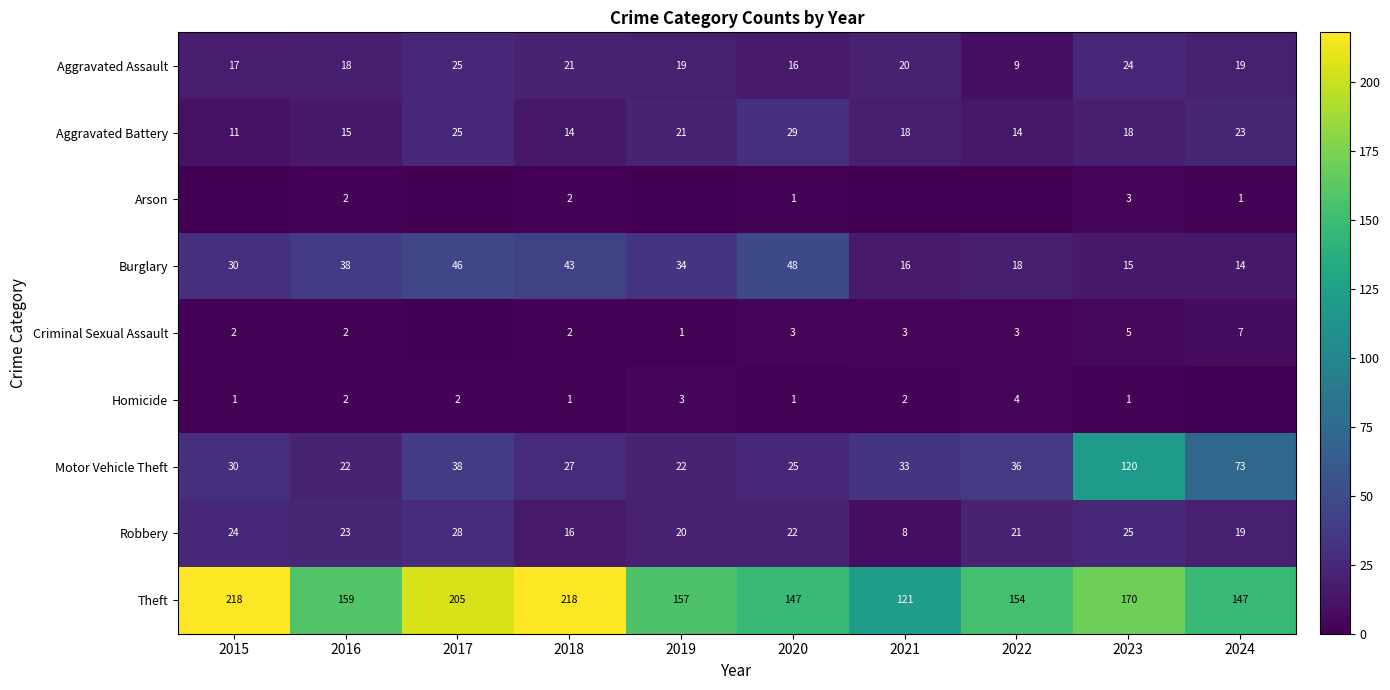

Is it true that Motor Vehicle Theft equals 50 at 2015?

False